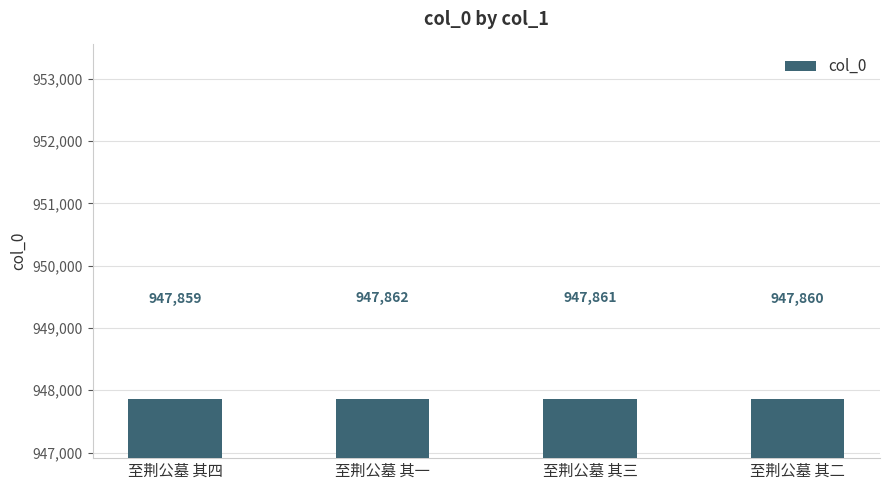

What is the difference between the values at 至荆公墓 其二 and 至荆公墓 其三?

1